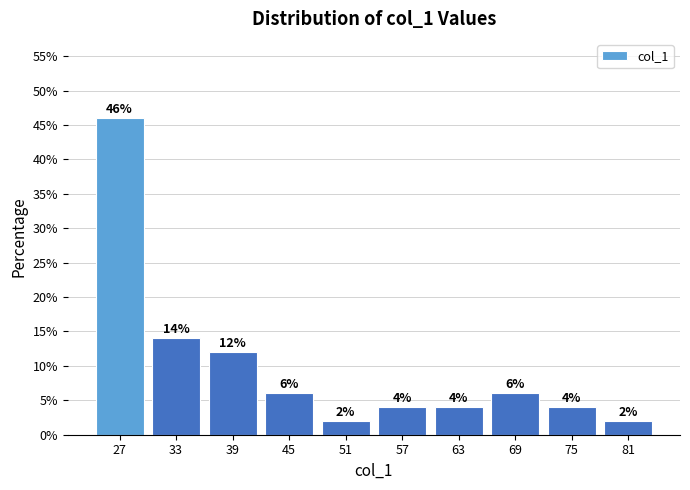

Reading left to right, list every bar in this chart as the range it spans on the x-axis followed by its height.

24 to 30: 46
30 to 36: 14
36 to 42: 12
42 to 48: 6
48 to 54: 2
54 to 60: 4
60 to 66: 4
66 to 72: 6
72 to 78: 4
78 to 84: 2